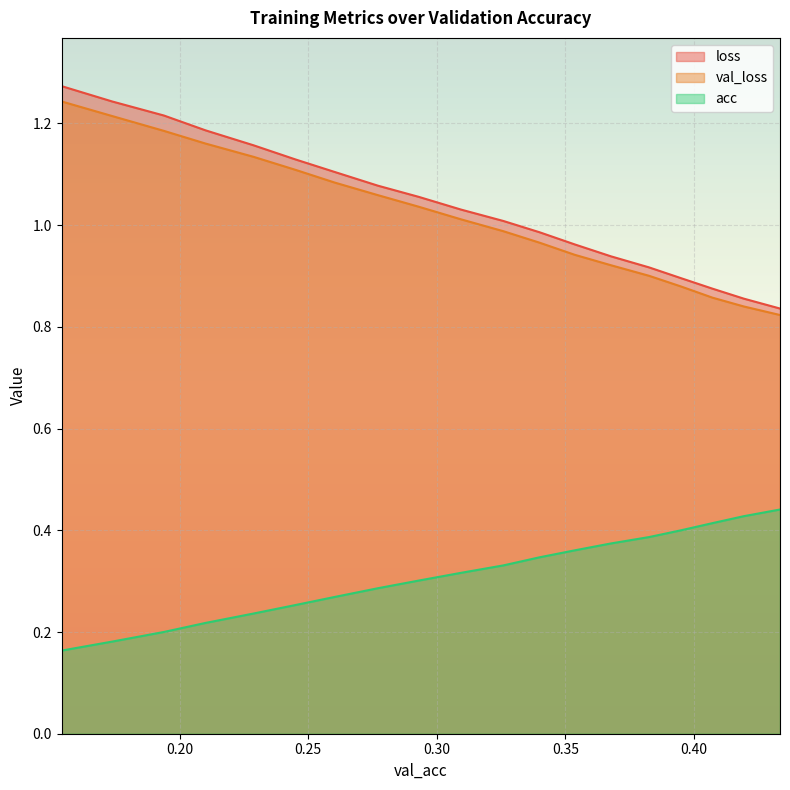

At which label is acc closest to 0?

0.1541613858466425